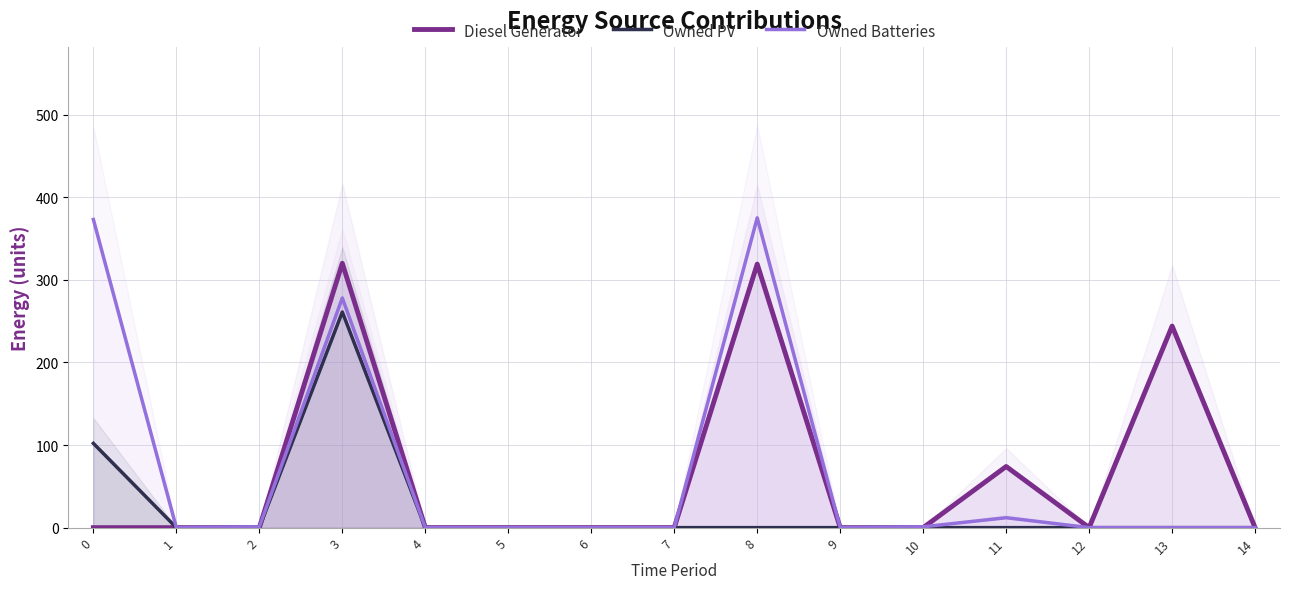

List the labels in order of Owned PV value, smallest first.

1, 2, 4, 5, 6, 7, 8, 9, 10, 11, 12, 13, 14, 0, 3